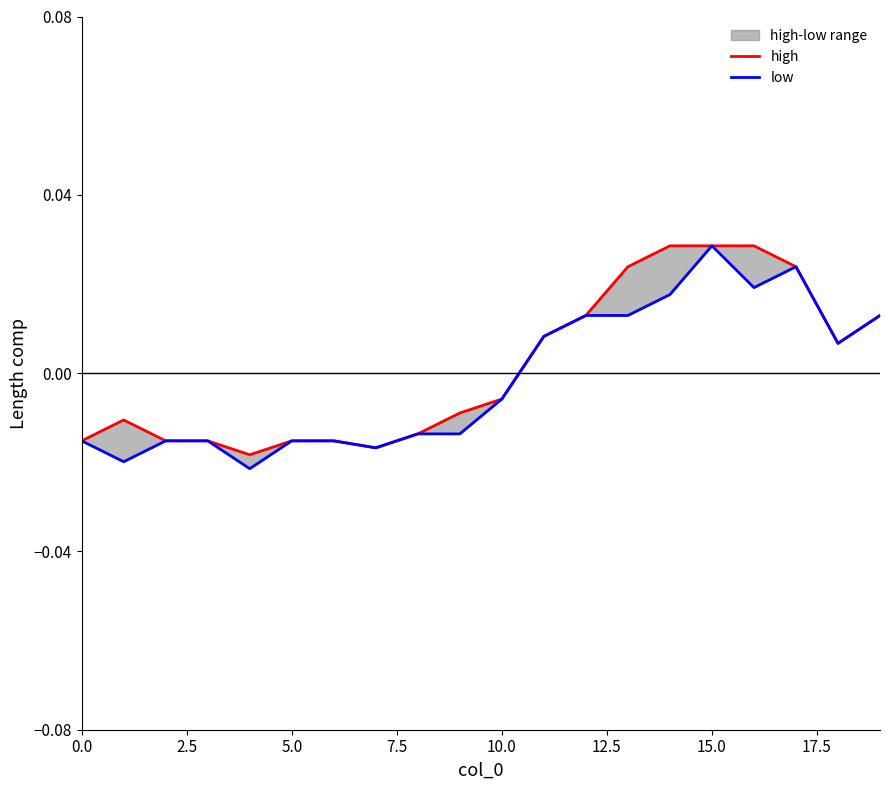

At which category is the sum across all series the highest?

15